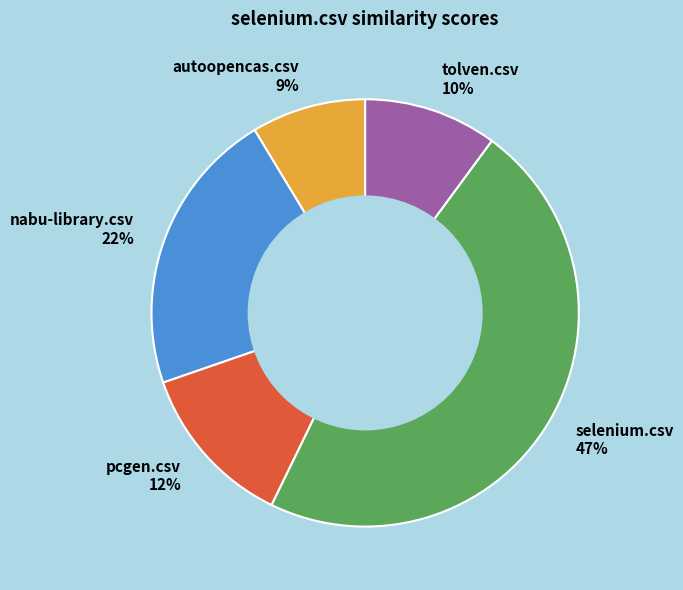

Combined, do pcgen.csv and selenium.csv account for over 50%?

Yes